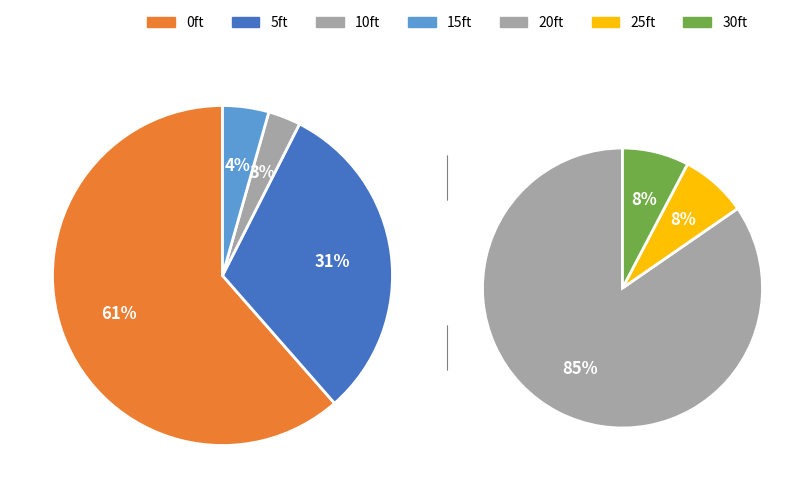

Which slice is the largest?

0ft